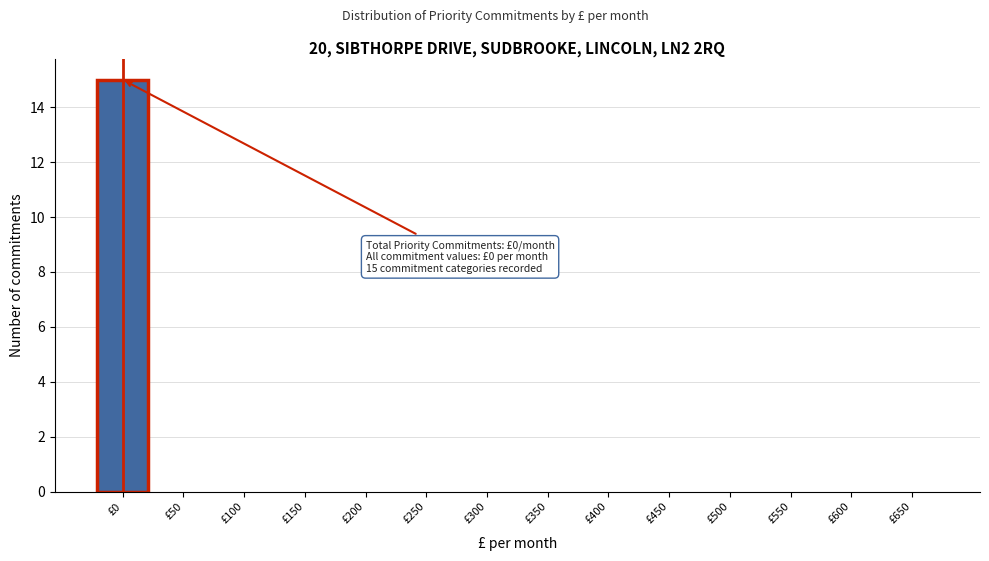

Reading left to right, extract all data points from this chart.

£0=15	£50=0	£100=0	£150=0	£200=0	£250=0	£300=0	£350=0	£400=0	£450=0	£500=0	£550=0	£600=0	£650=0